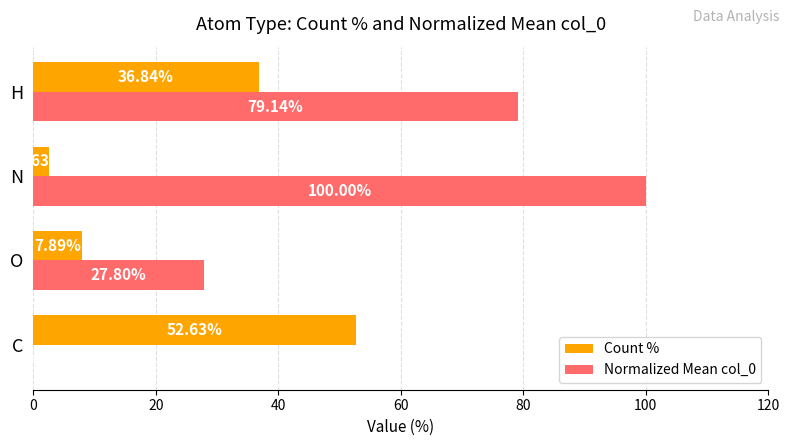

Between O and N, which series saw the biggest shift?

Normalized Mean col_0